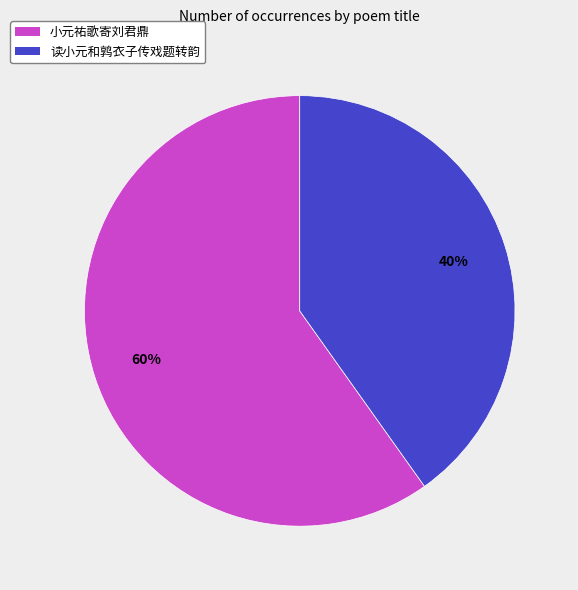

Does any single category account for the majority?

Yes